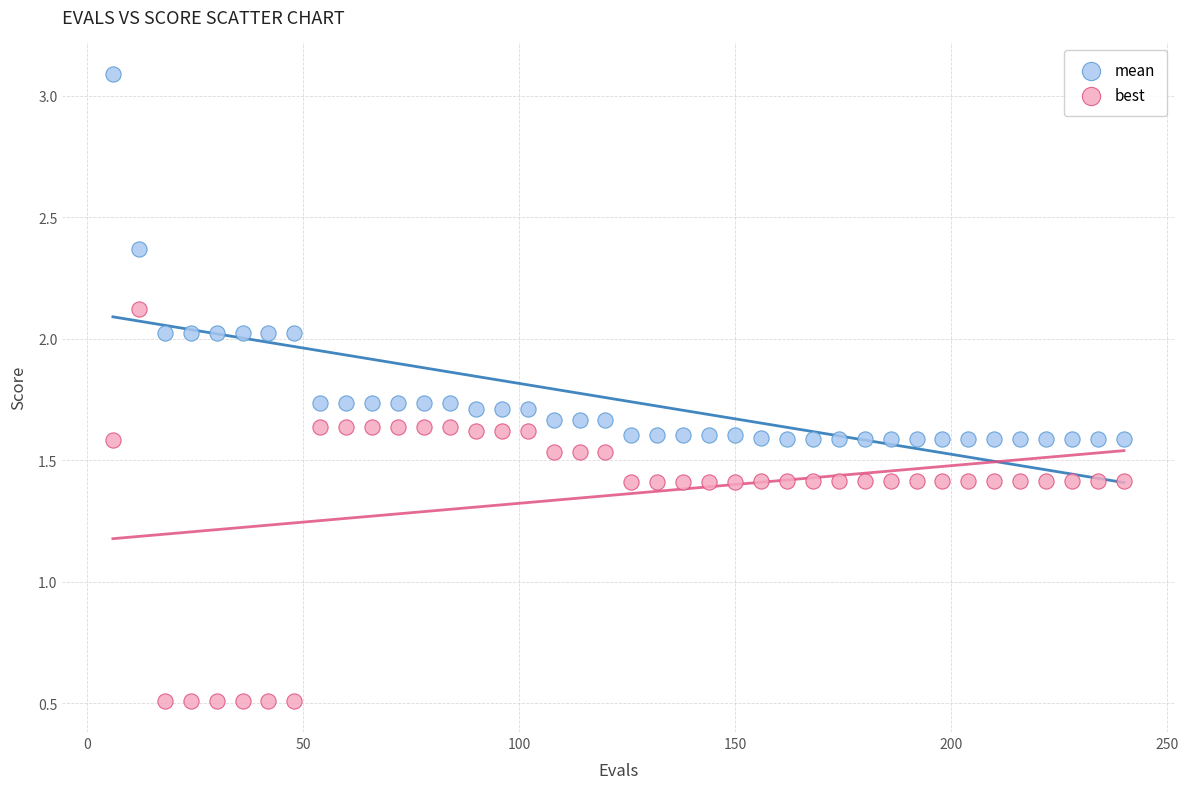

Across all data points, what is the range of Y values (max minus min)?

2.6